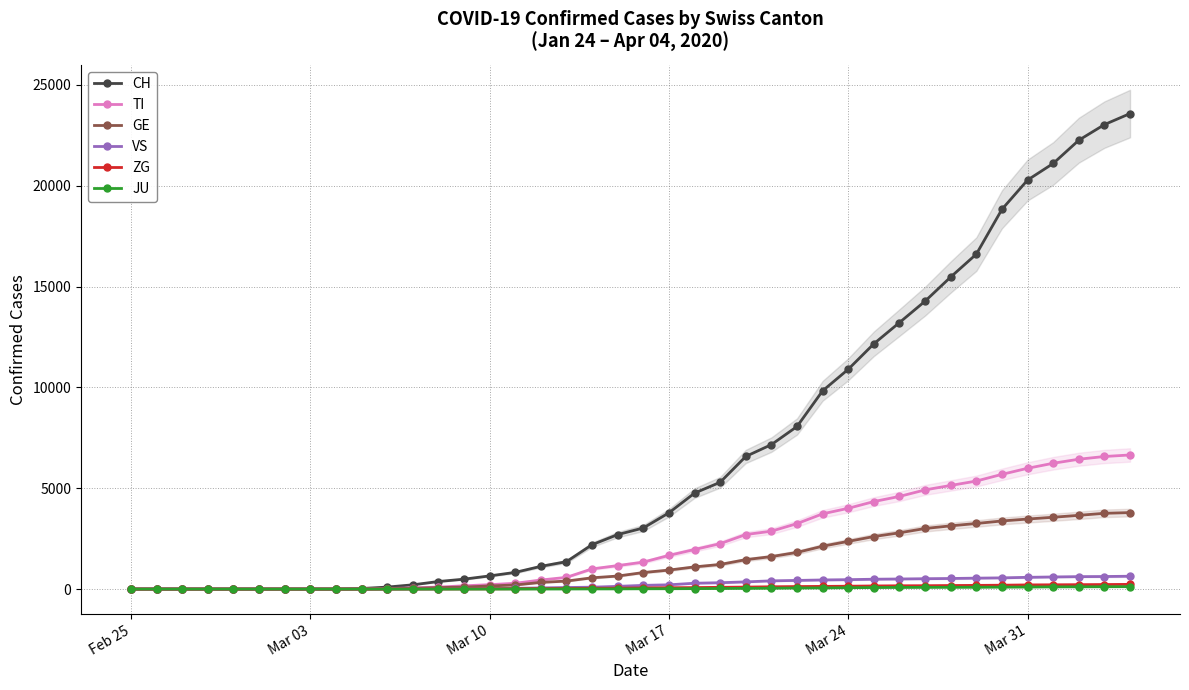

What is the maximum value for JU?

119